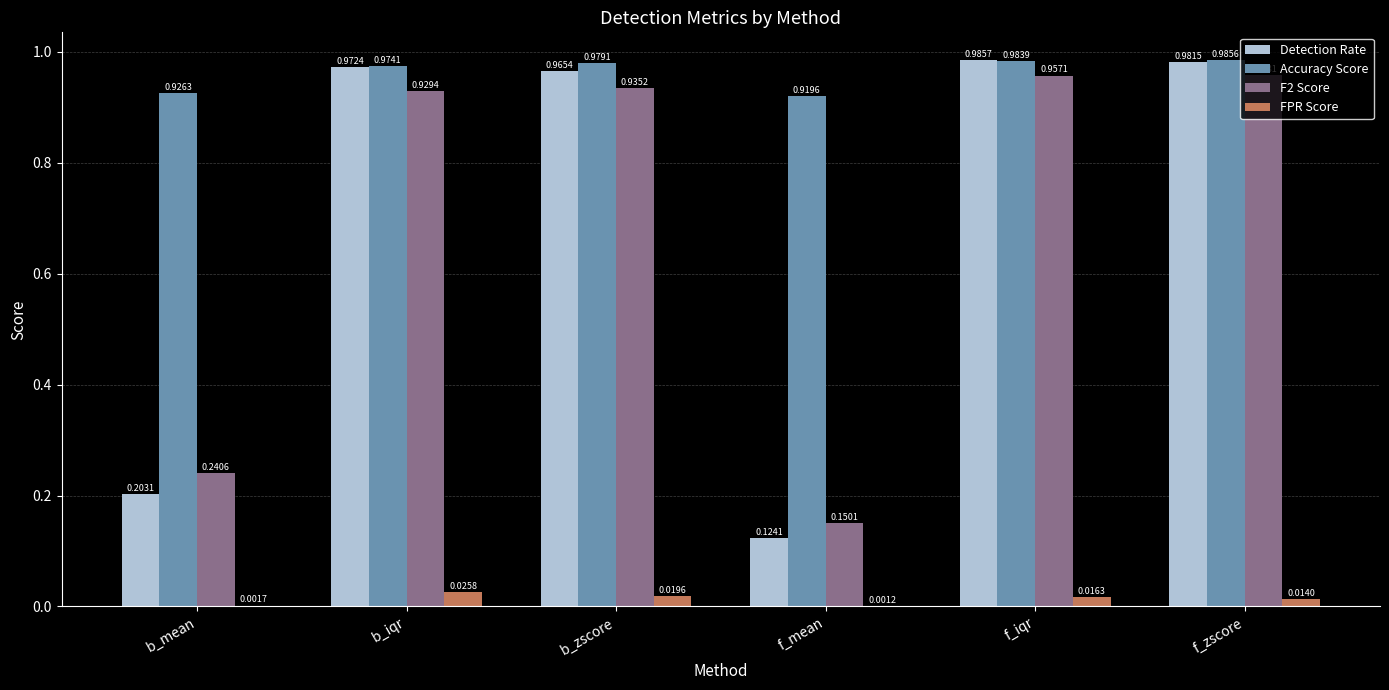

Which category has the highest value across all series?

f_iqr